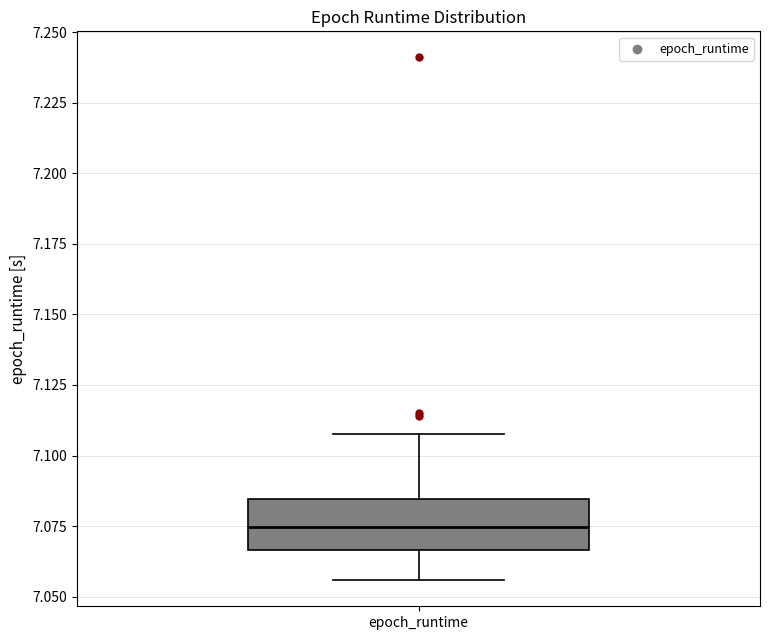

Transcribe this box plot: give where the median line is, the range the box spans, and where the two whiskers end, as read against the y-axis. The values are not printed on the chart, so give them approximately, as read against the axis.

median 7.075, box 7.065 to 7.085, whiskers 7.055 to 7.110